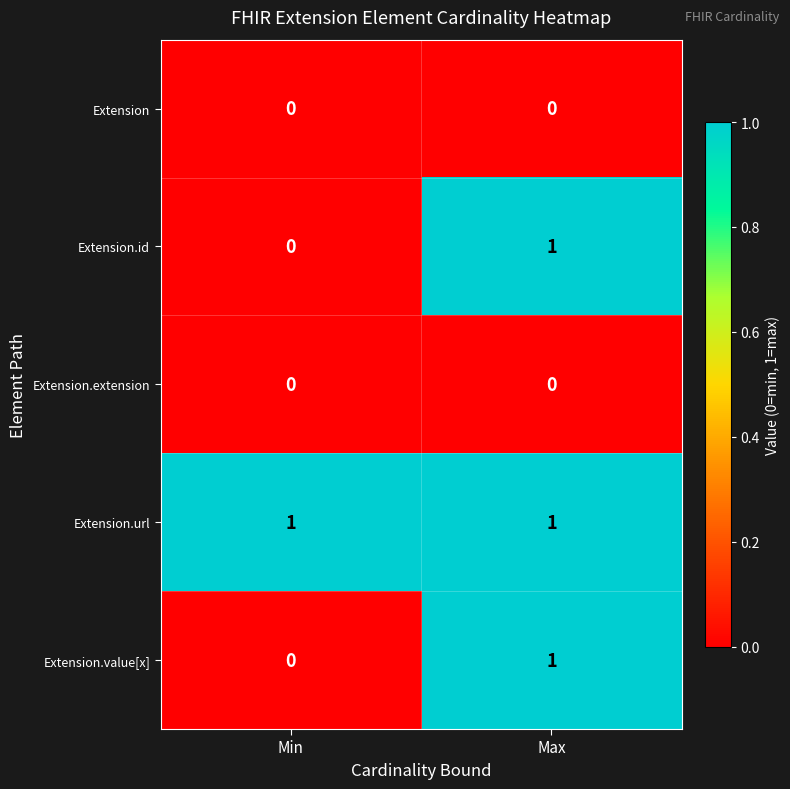

What is the total value across all series at Max?

3